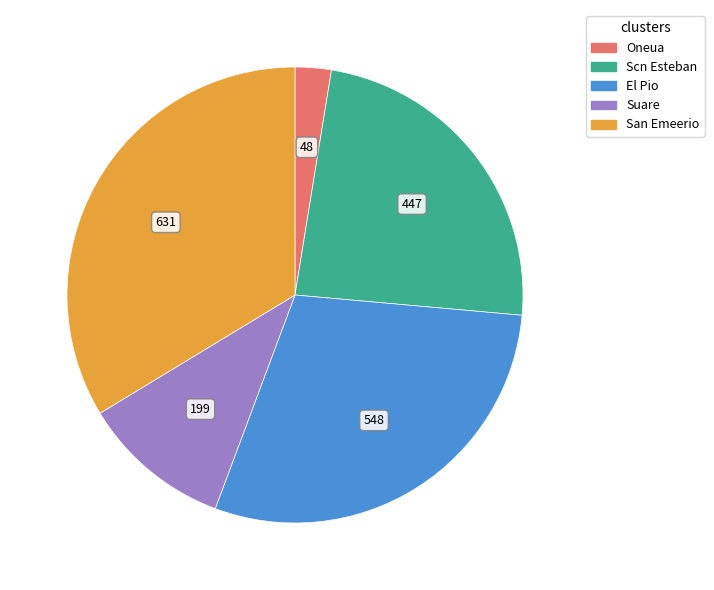

Approximately how many times larger is the value at San Emeerio compared to El Pio?

1.2